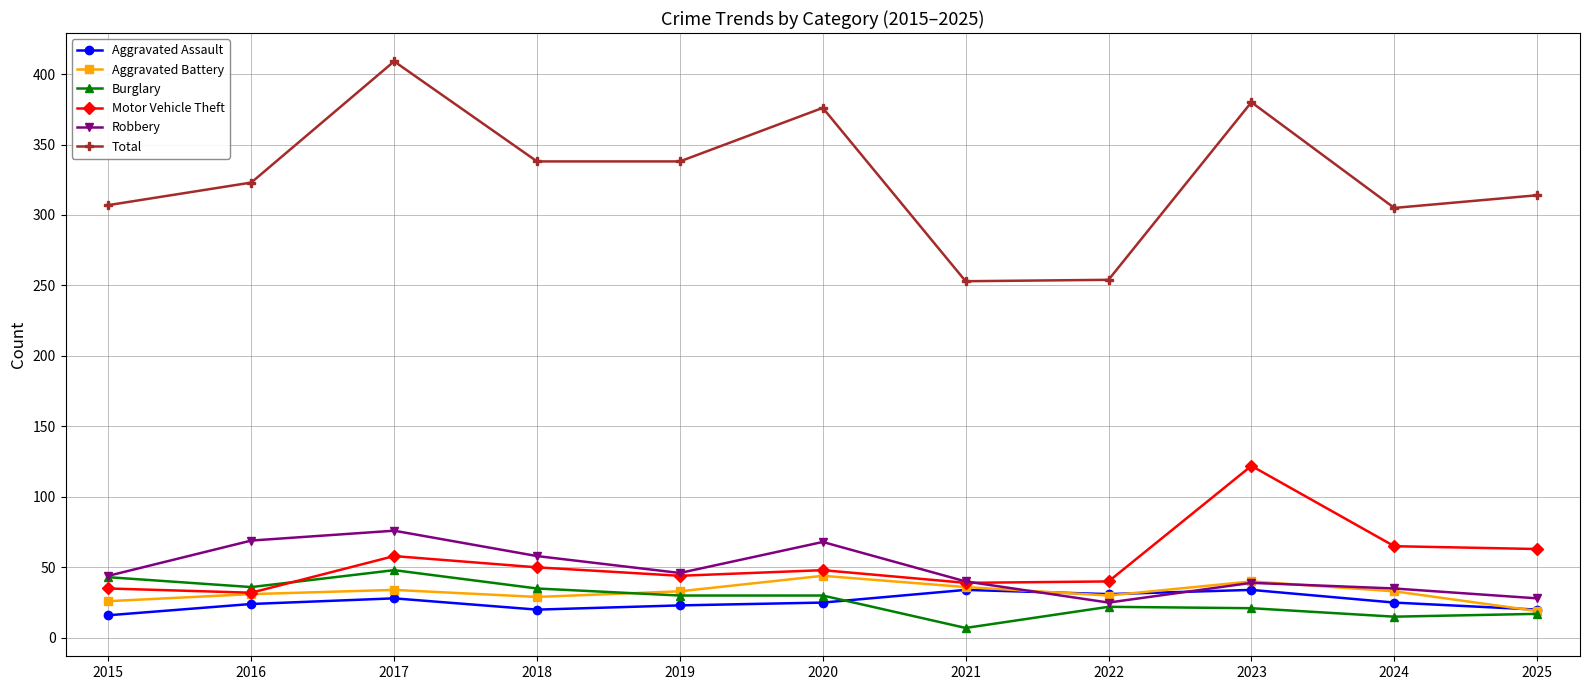

Between 2019 and 2020, which series saw the biggest shift?

Total